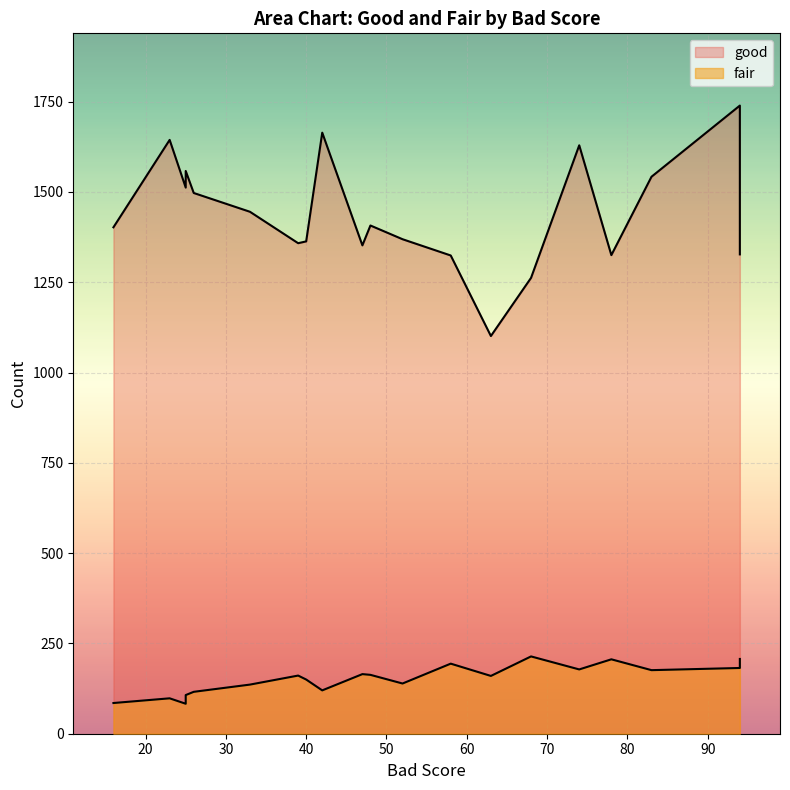

What are all the series names shown in the legend?

good, fair